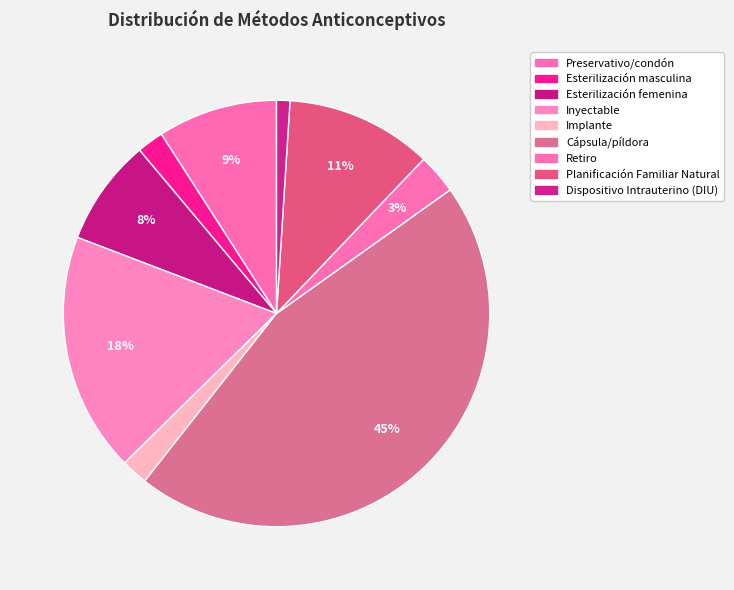

How many segments does this pie chart have?

9